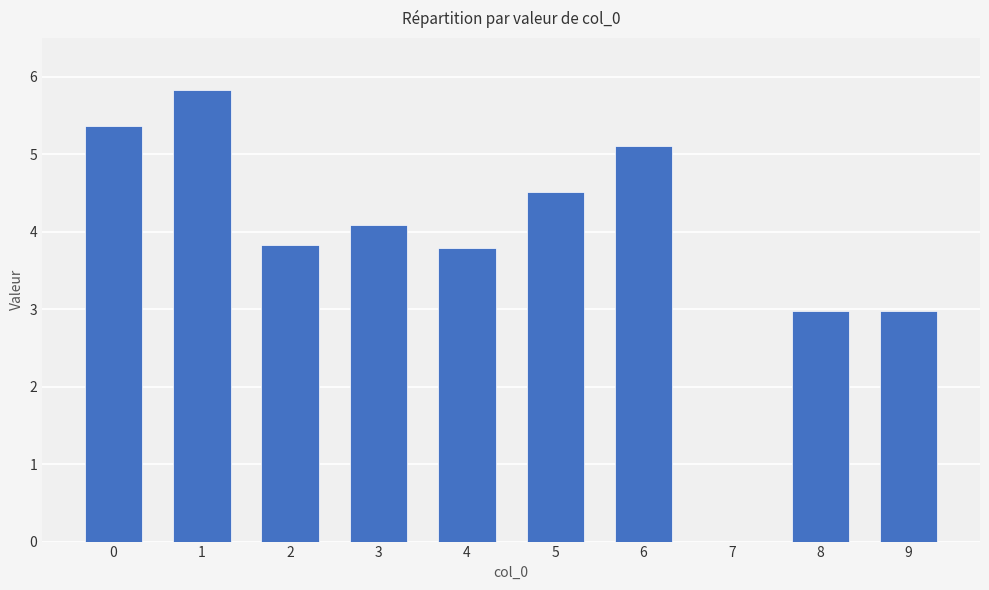

What is the sum of the values at 0 and 6?

10.5